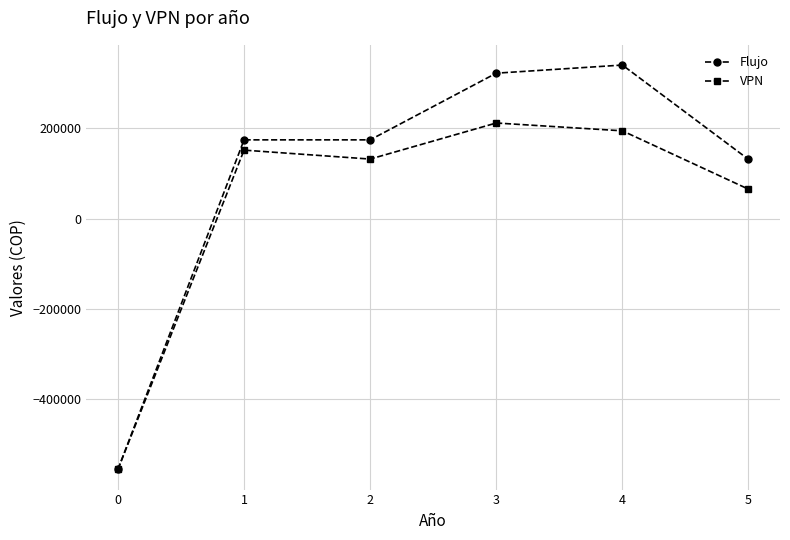

What is the value of the VPN point at the 6th from the left?

65229.6